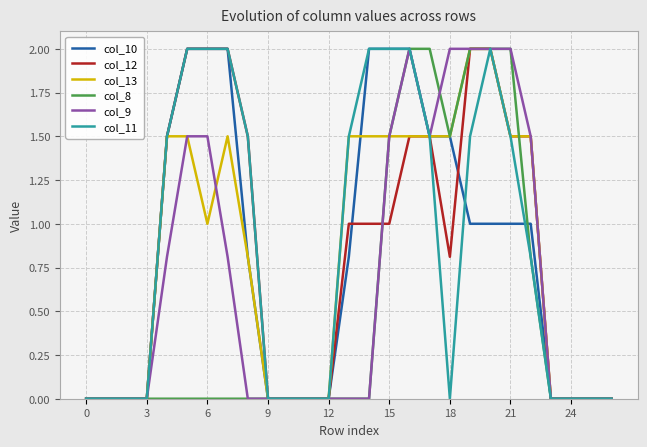

Does the chart display data point markers on the line(s)?

No